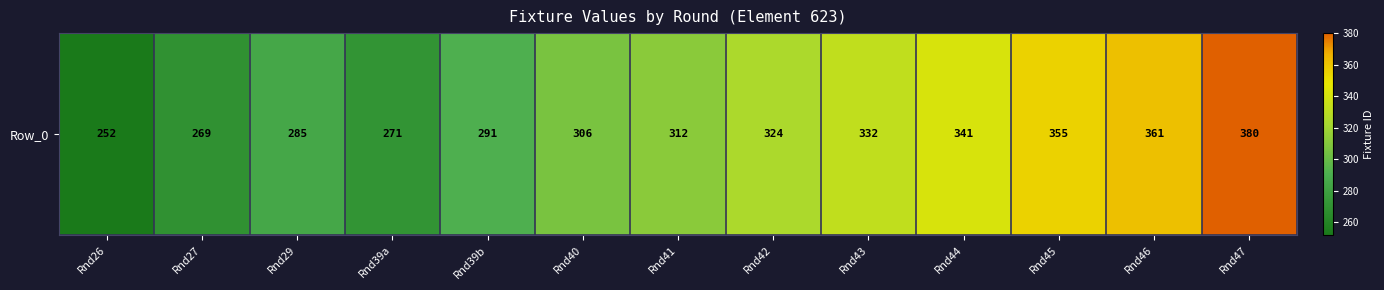

The chart shows a value of 361 at Rnd46. True or false?

True